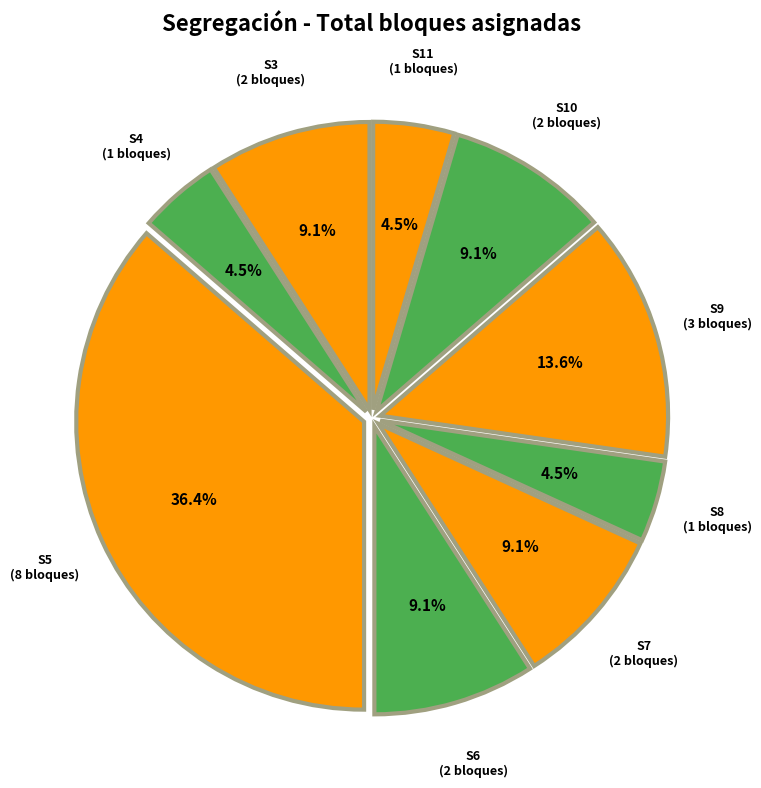

What portion of the pie excludes S5?

63.6%